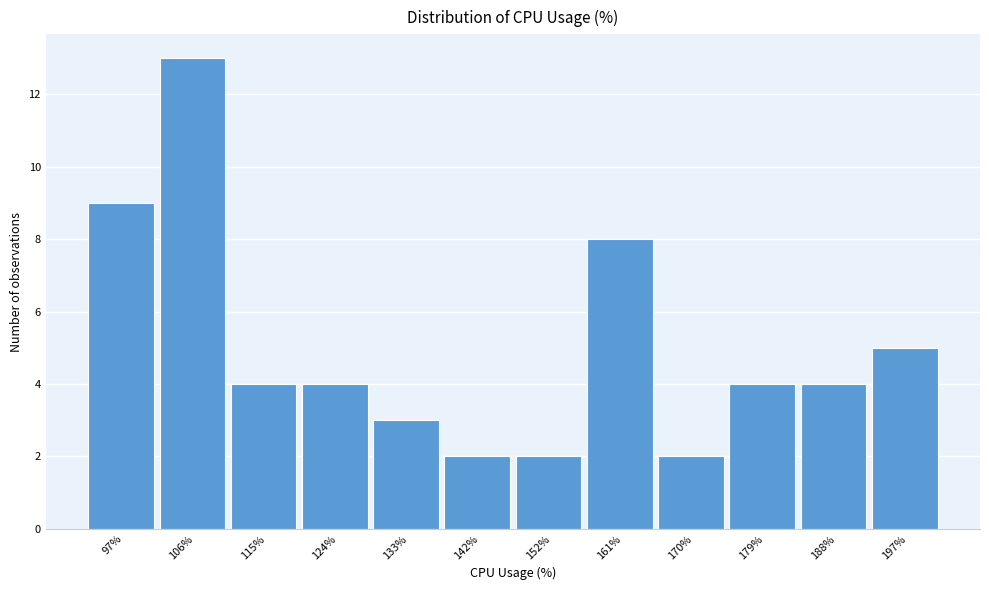

Reading left to right, what are all the values shown in this chart?

97%=9	106%=13	115%=4	124%=4	133%=3	142%=2	152%=2	161%=8	170%=2	179%=4	188%=4	197%=5